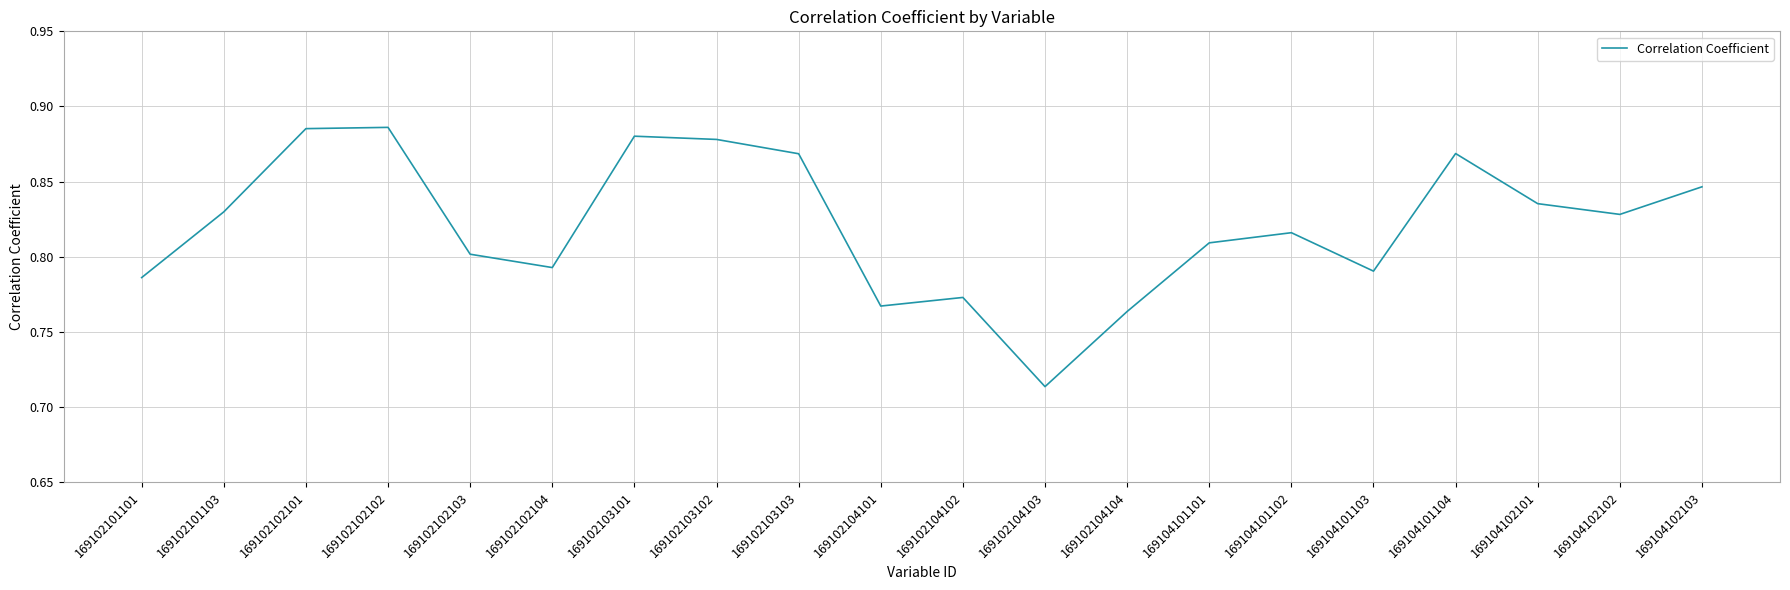

At which category does the chart reach its minimum across all series?

169102104103